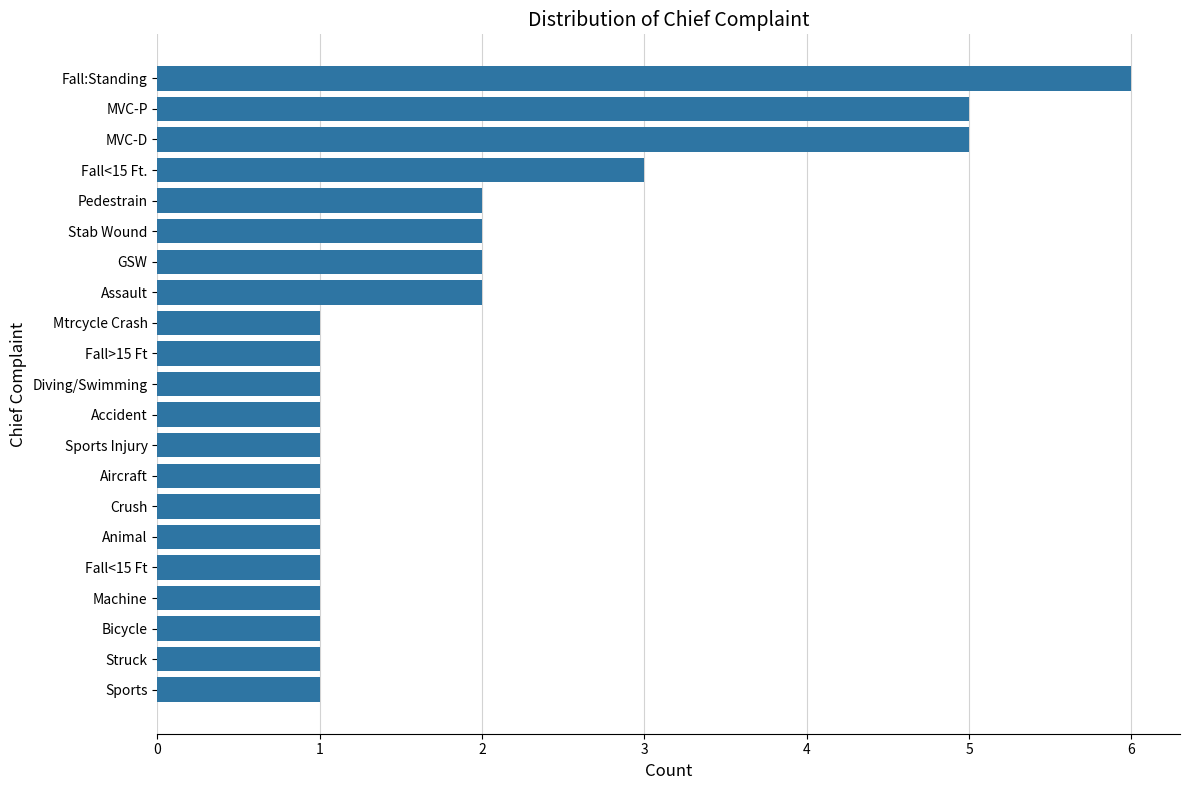

What is the value of the 7th bar from the top?

2